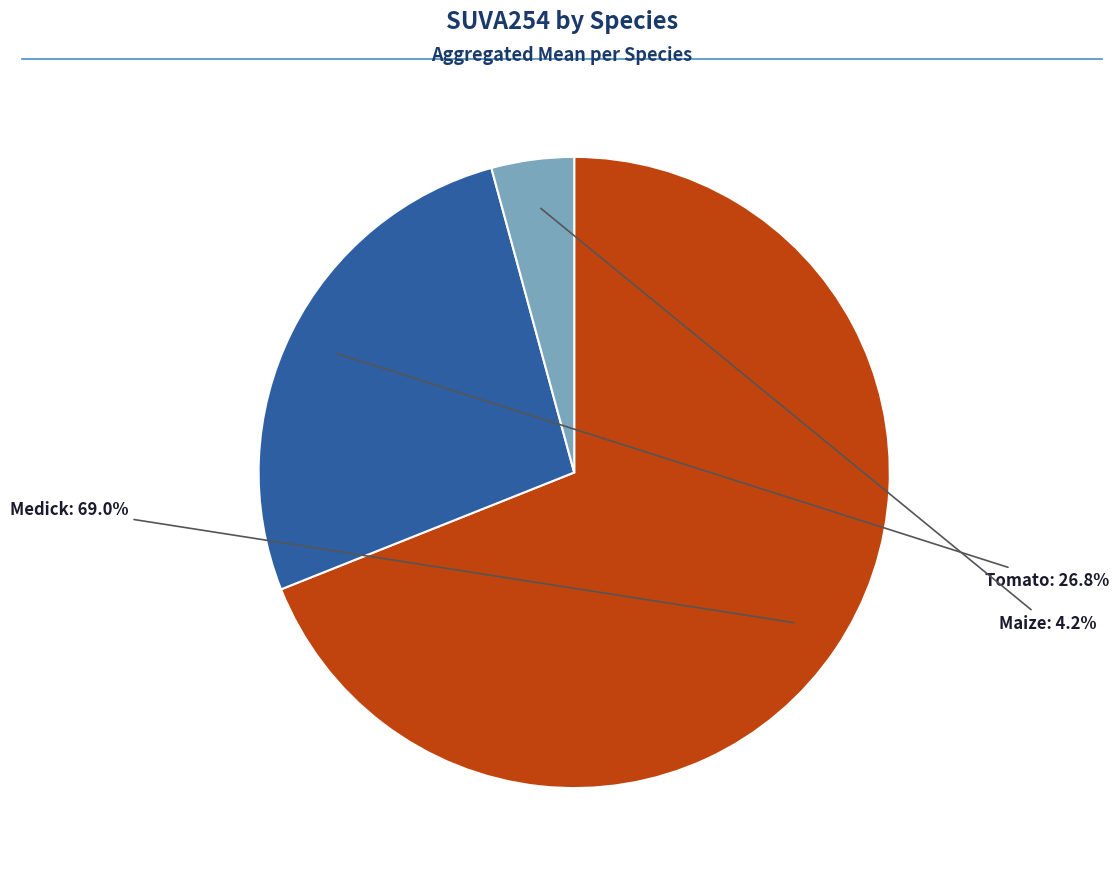

Does any single category account for the majority?

Yes